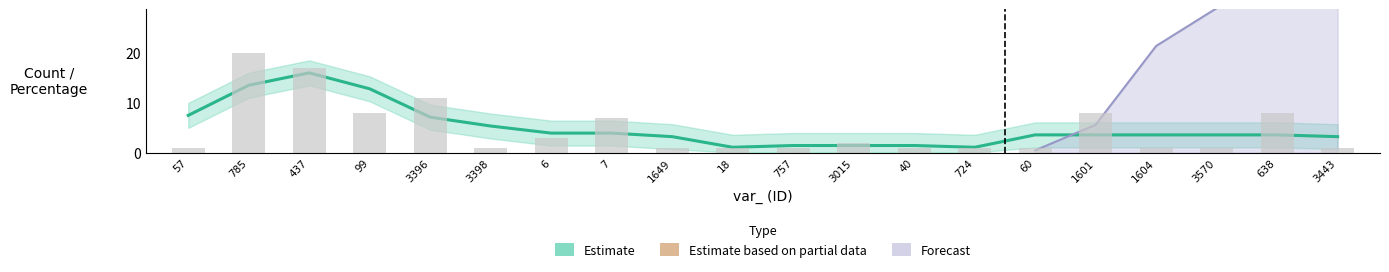

What is the difference between the maximum and minimum values?

19